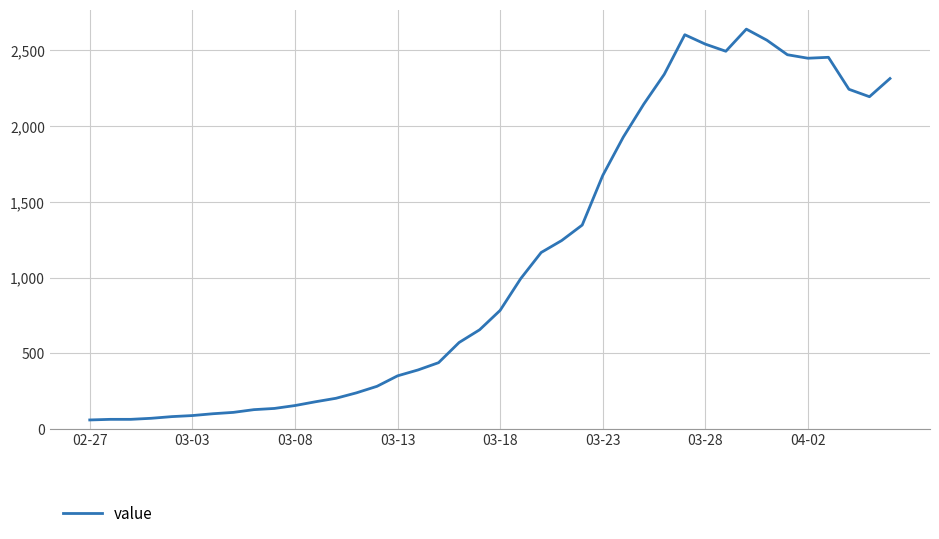

What is the maximum value shown in the chart?

2640